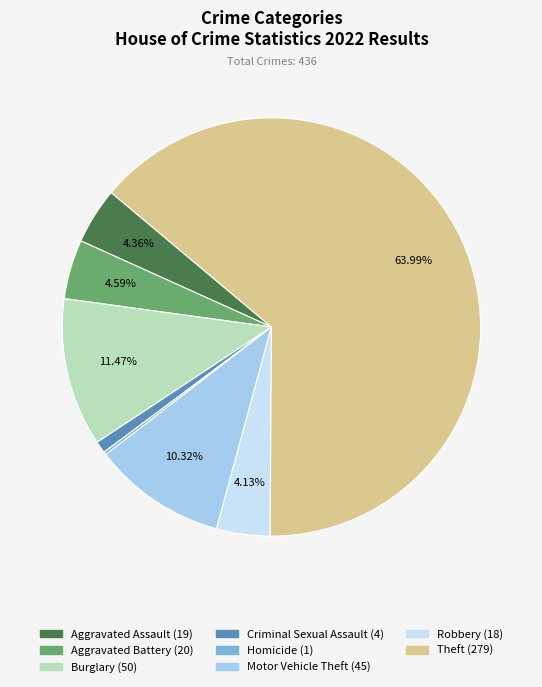

Does any single category account for the majority?

Yes